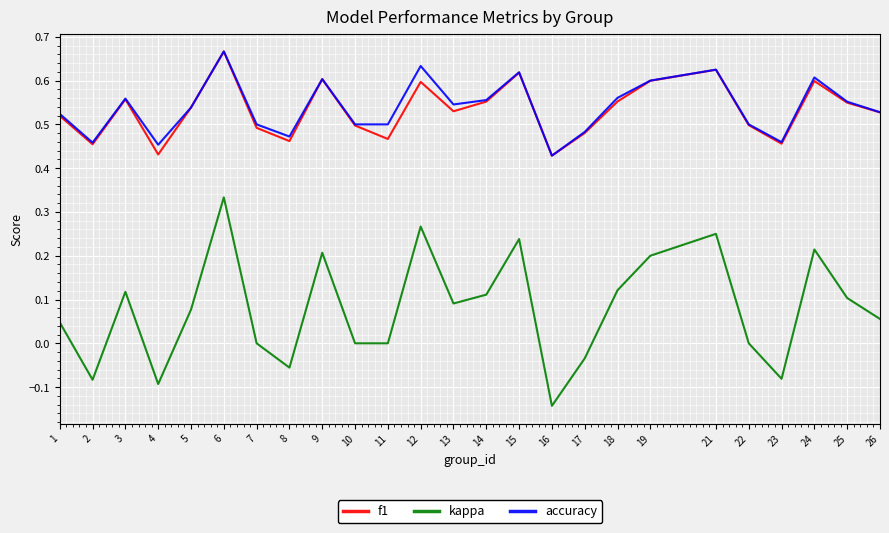

True or false: kappa has a value of 0.3 at 19.

False